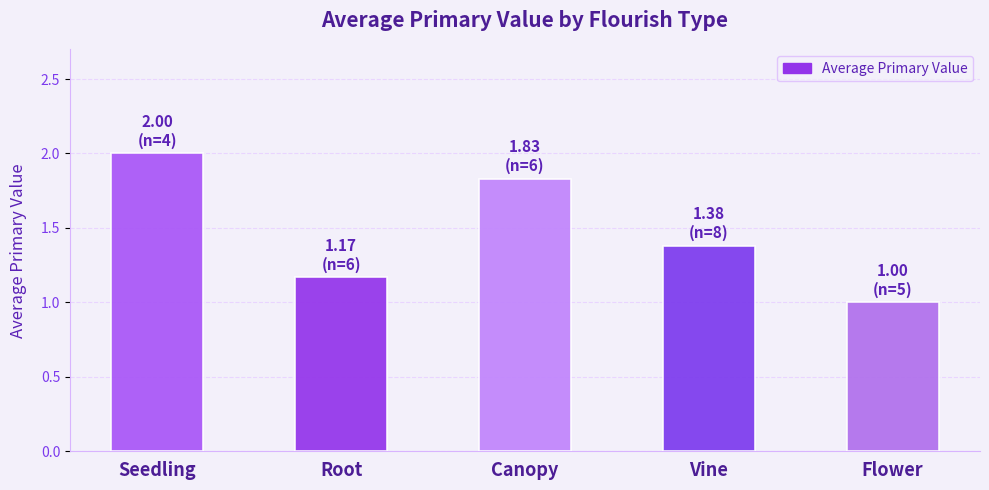

What is the label of the 4th bar from the right?

Root